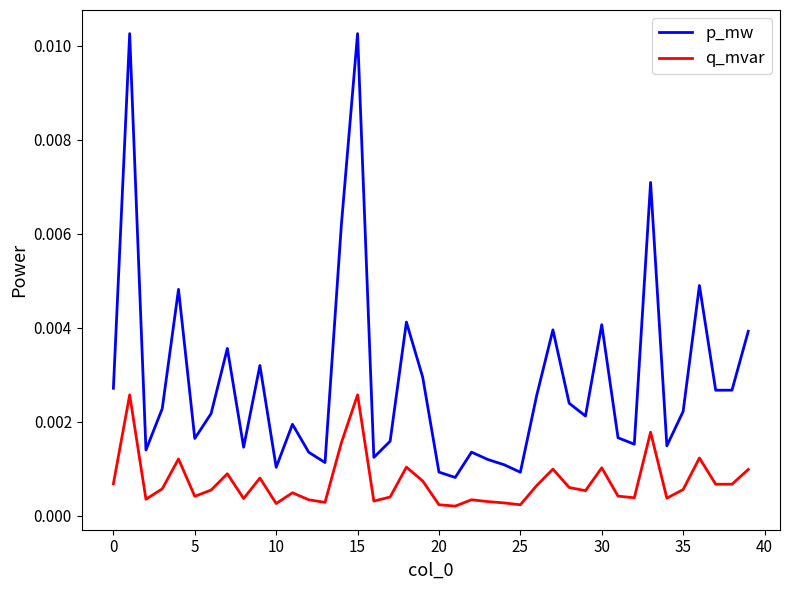

Does the chart have visible grid lines?

No